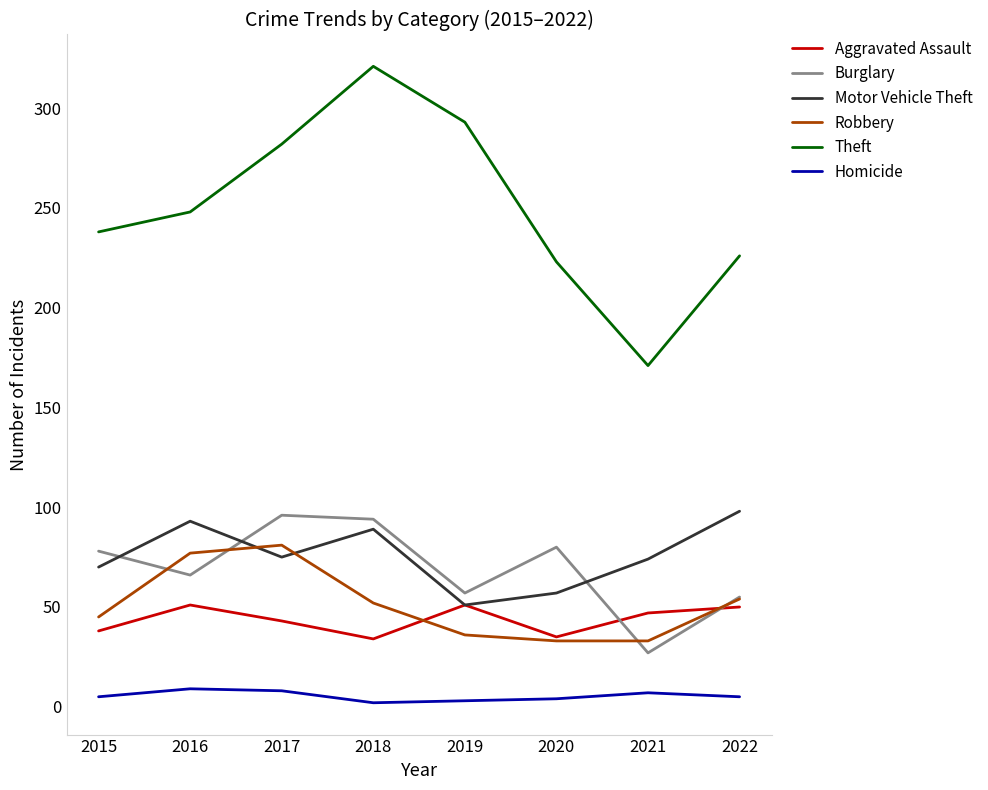

The value of Burglary at 2020 is 80. True or false?

True